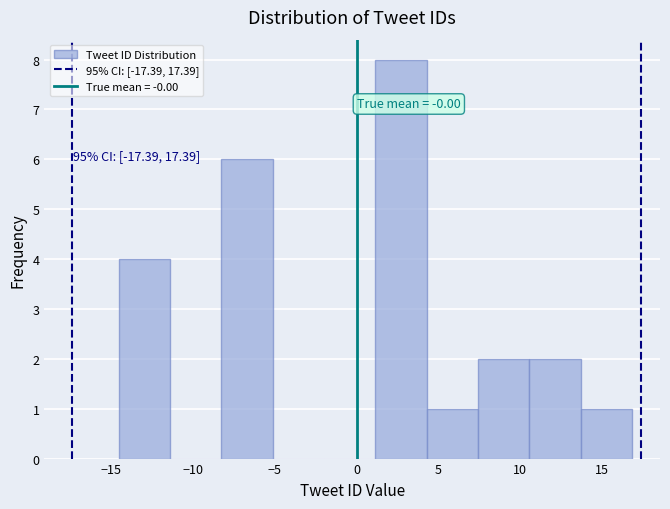

Which range on the x-axis has the tallest bar?

1.0 to 4.5